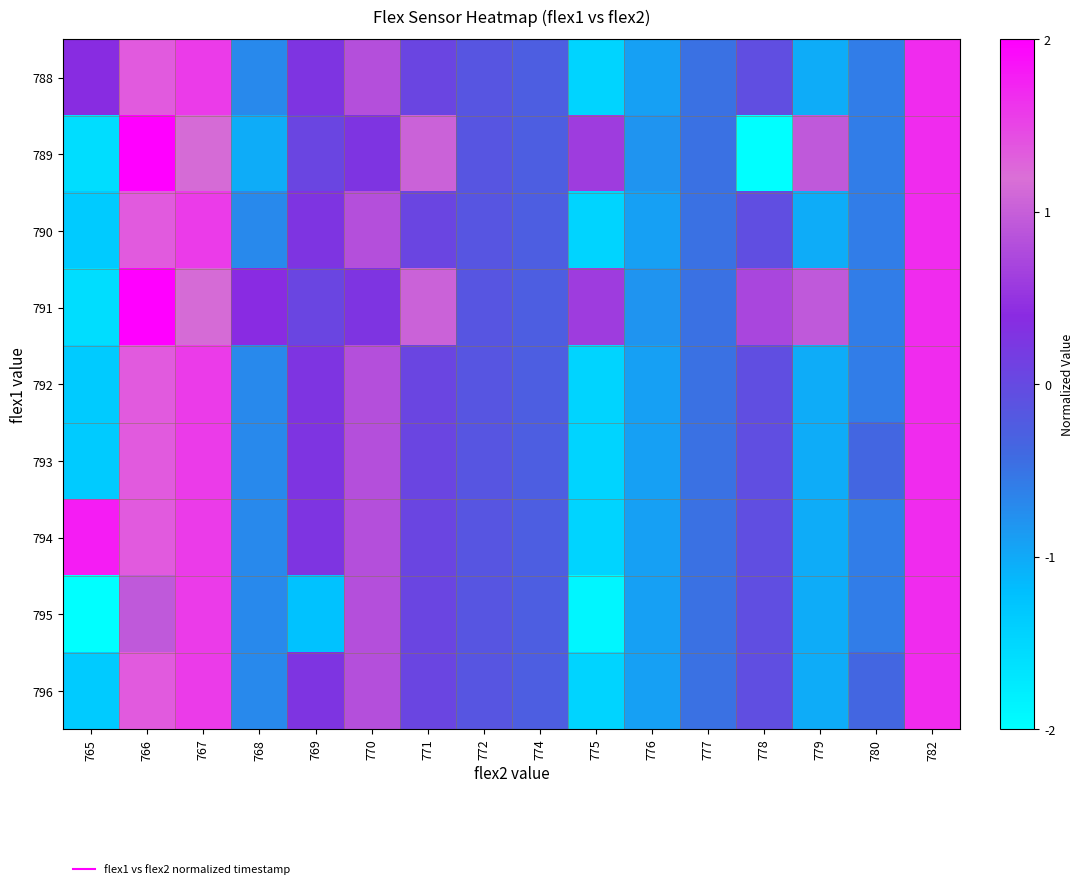

Reading left to right, transcribe all the data shown in this chart.

788: 765=0.4	766=1.4	767=1.6	768=-0.7	769=0.3	770=0.8	771=0.1	772=-0.2	774=-0.3	775=-1.5	776=-0.9	777=-0.5	778=-0.1	779=-1.0	780=-0.6	782=1.7
789: 765=-1.6	766=2.2	767=1.1	768=-1.0	769=0.1	770=0.3	771=1.0	772=-0.2	774=-0.3	775=0.6	776=-0.8	777=-0.5	778=-2.0	779=0.9	780=-0.6	782=1.7
790: 765=-1.4	766=1.4	767=1.6	768=-0.7	769=0.3	770=0.8	771=0.1	772=-0.2	774=-0.3	775=-1.5	776=-0.9	777=-0.5	778=-0.1	779=-1.0	780=-0.6	782=1.7
791: 765=-1.6	766=2.2	767=1.1	768=0.4	769=0.1	770=0.3	771=1.0	772=-0.2	774=-0.3	775=0.6	776=-0.8	777=-0.5	778=0.7	779=0.9	780=-0.6	782=1.7
792: 765=-1.4	766=1.4	767=1.6	768=-0.7	769=0.3	770=0.8	771=0.1	772=-0.2	774=-0.3	775=-1.5	776=-0.9	777=-0.5	778=-0.1	779=-1.0	780=-0.6	782=1.7
793: 765=-1.4	766=1.4	767=1.6	768=-0.7	769=0.3	770=0.8	771=0.1	772=-0.2	774=-0.3	775=-1.5	776=-0.9	777=-0.5	778=-0.1	779=-1.0	780=-0.4	782=1.7
794: 765=1.8	766=1.4	767=1.6	768=-0.7	769=0.3	770=0.8	771=0.1	772=-0.2	774=-0.3	775=-1.5	776=-0.9	777=-0.5	778=-0.1	779=-1.0	780=-0.6	782=1.7
795: 765=-2.0	766=0.9	767=1.6	768=-0.7	769=-1.2	770=0.8	771=0.1	772=-0.2	774=-0.3	775=-1.9	776=-0.9	777=-0.5	778=-0.1	779=-1.0	780=-0.6	782=1.7
796: 765=-1.4	766=1.4	767=1.6	768=-0.7	769=0.3	770=0.8	771=0.1	772=-0.2	774=-0.3	775=-1.5	776=-0.9	777=-0.5	778=-0.1	779=-1.0	780=-0.4	782=1.7